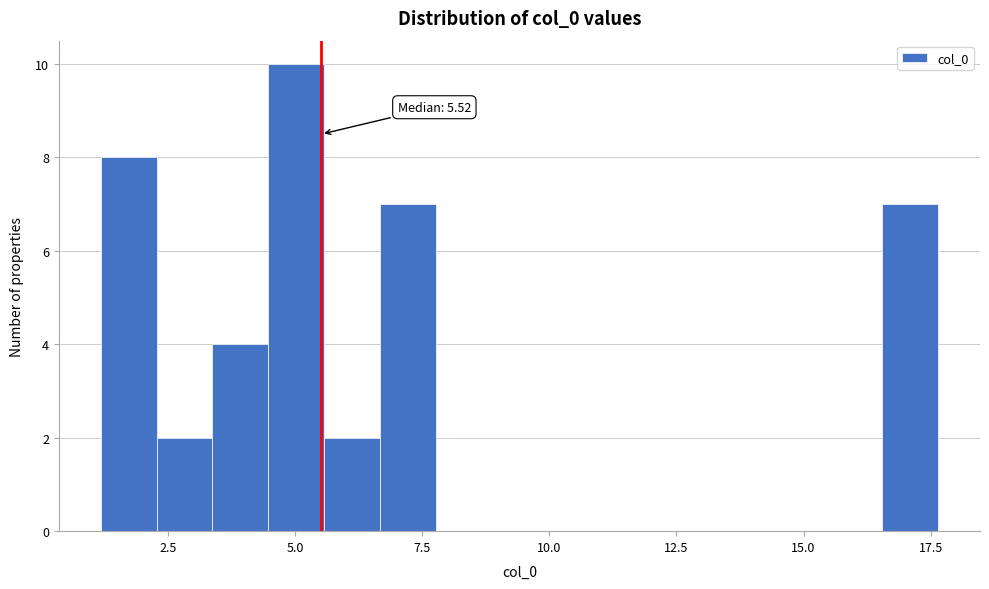

Around what value on the x-axis is the tallest bar? Give the approximate position of its centre, as read against the axis.

5.0